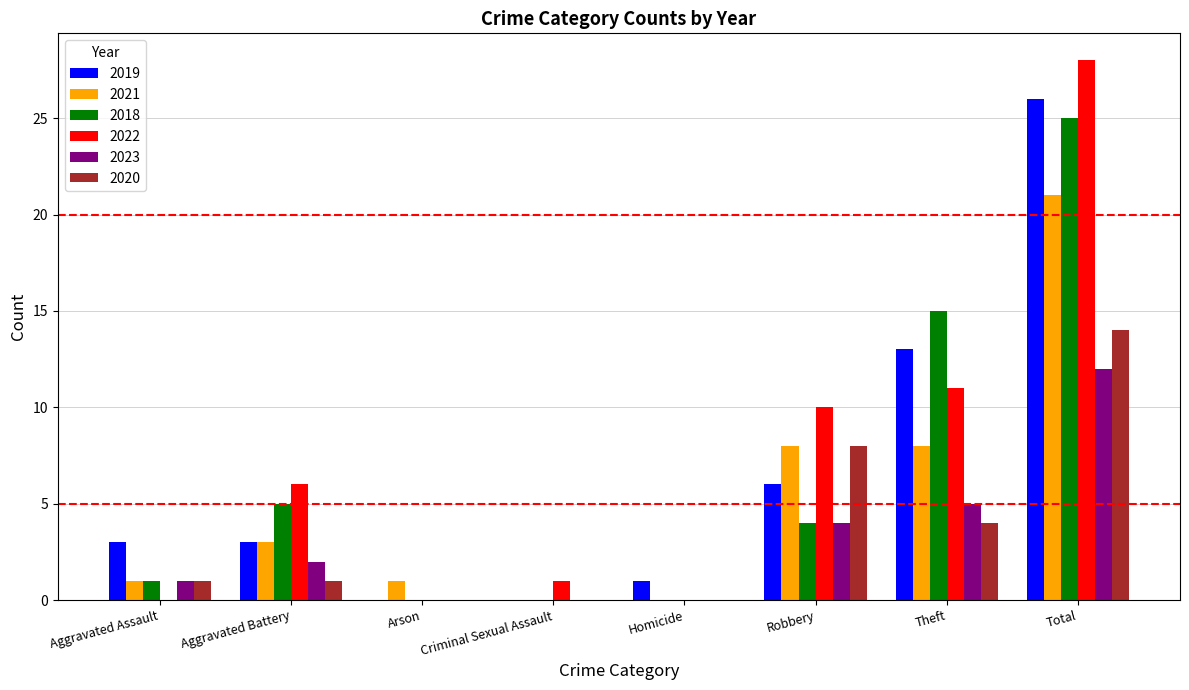

Reading left to right, what are all the values shown in this chart?

2019: Aggravated Assault=3	Aggravated Battery=3	Arson=0	Criminal Sexual Assault=0	Homicide=1	Robbery=6	Theft=13	Total=26
2021: Aggravated Assault=1	Aggravated Battery=3	Arson=1	Criminal Sexual Assault=0	Homicide=0	Robbery=8	Theft=8	Total=21
2018: Aggravated Assault=1	Aggravated Battery=5	Arson=0	Criminal Sexual Assault=0	Homicide=0	Robbery=4	Theft=15	Total=25
2022: Aggravated Assault=0	Aggravated Battery=6	Arson=0	Criminal Sexual Assault=1	Homicide=0	Robbery=10	Theft=11	Total=28
2023: Aggravated Assault=1	Aggravated Battery=2	Arson=0	Criminal Sexual Assault=0	Homicide=0	Robbery=4	Theft=5	Total=12
2020: Aggravated Assault=1	Aggravated Battery=1	Arson=0	Criminal Sexual Assault=0	Homicide=0	Robbery=8	Theft=4	Total=14